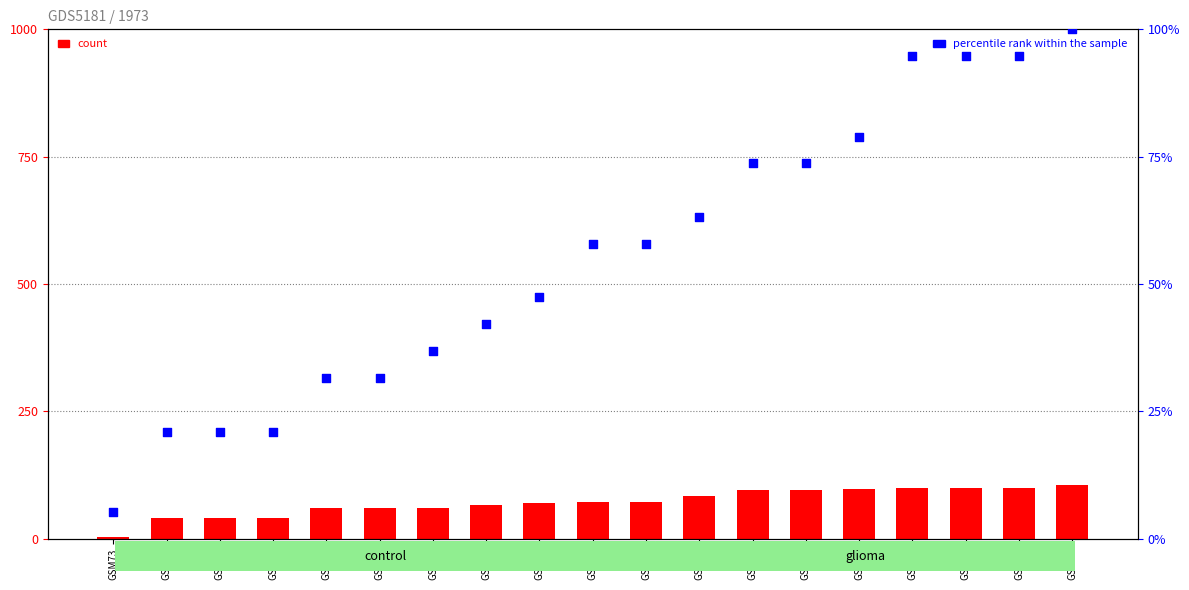

Which series has the largest Y range (max minus min)?

count